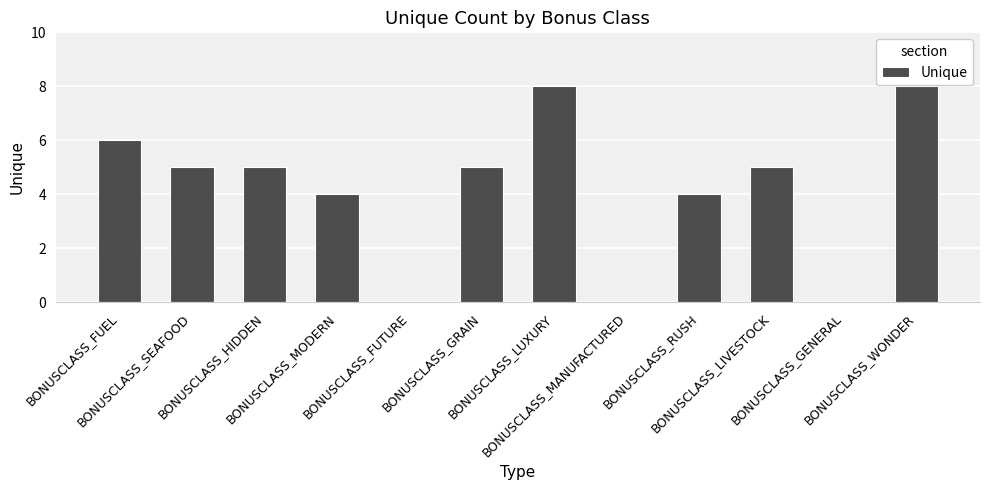

What is the sum of all values?

50